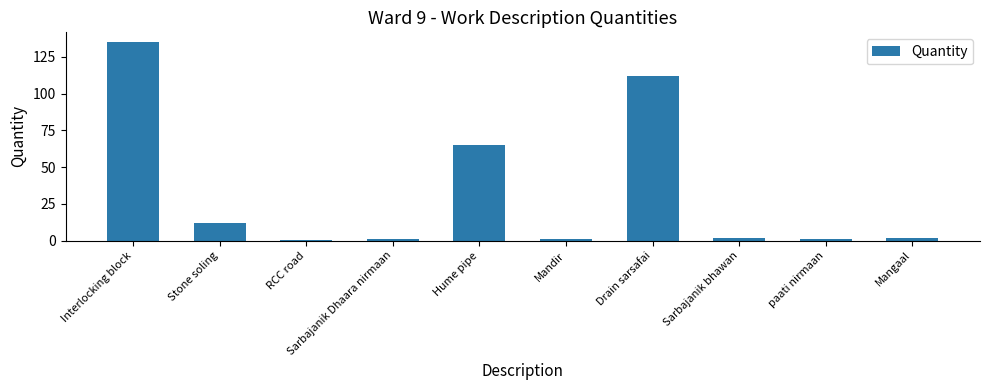

Count the number of data series in this chart.

1